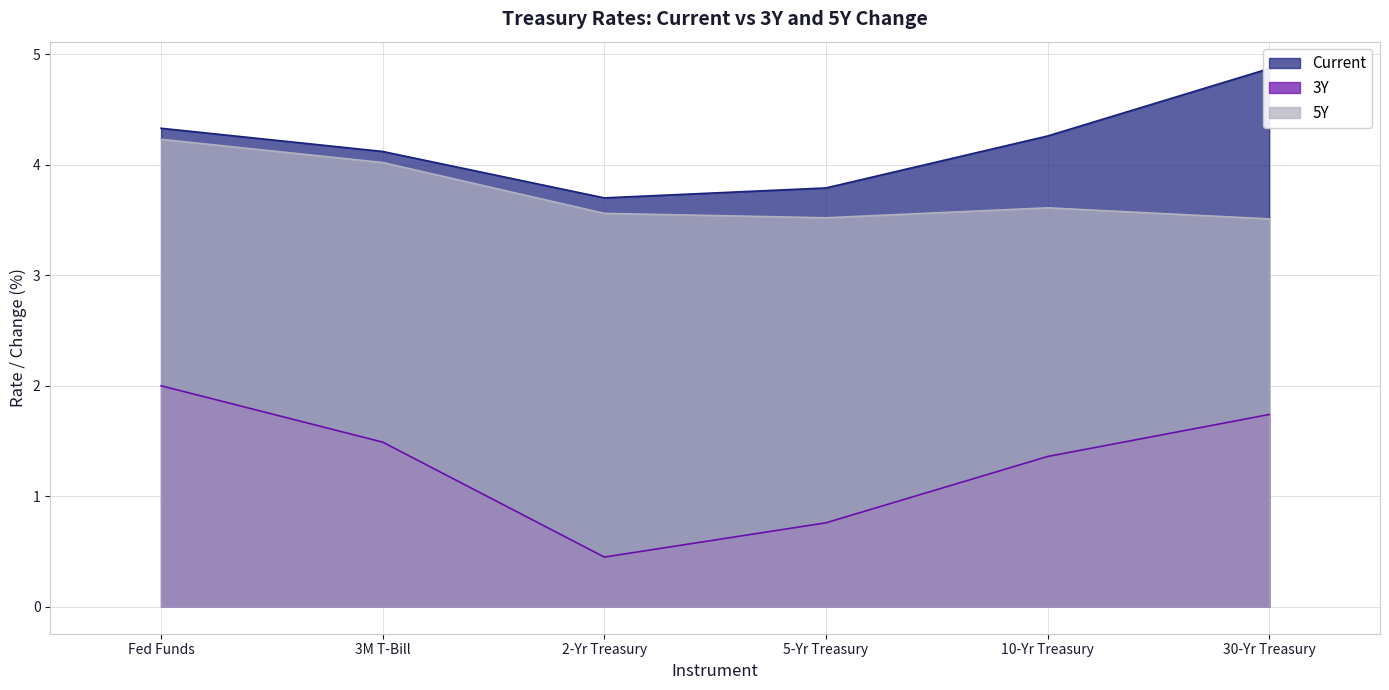

Reading left to right, extract all data points from this chart.

Current: Fed Funds=4.3	3M T-Bill=4.1	2-Yr Treasury=3.7	5-Yr Treasury=3.8	10-Yr Treasury=4.3	30-Yr Treasury=4.9
3Y: Fed Funds=2.0	3M T-Bill=1.5	2-Yr Treasury=0.5	5-Yr Treasury=0.8	10-Yr Treasury=1.4	30-Yr Treasury=1.7
5Y: Fed Funds=4.2	3M T-Bill=4.0	2-Yr Treasury=3.6	5-Yr Treasury=3.5	10-Yr Treasury=3.6	30-Yr Treasury=3.5